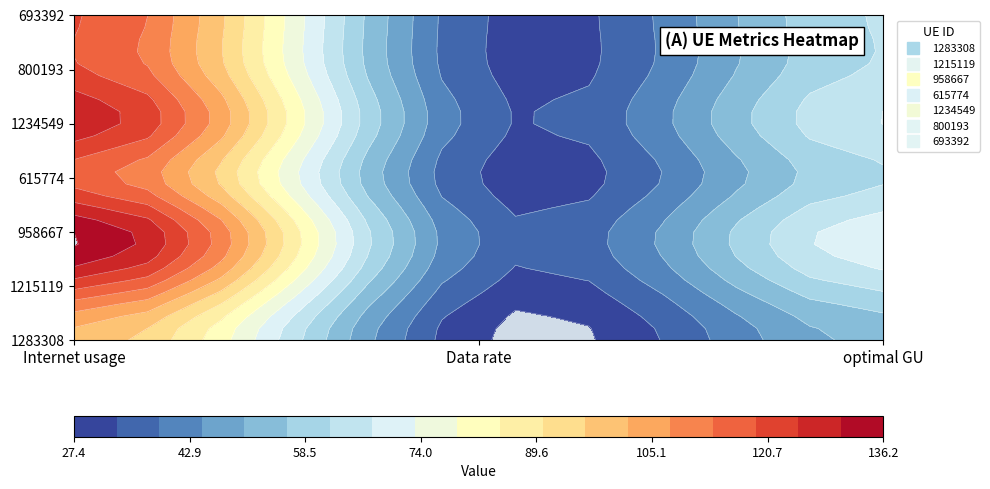

Which label corresponds to the smallest value in the chart?

Data rate